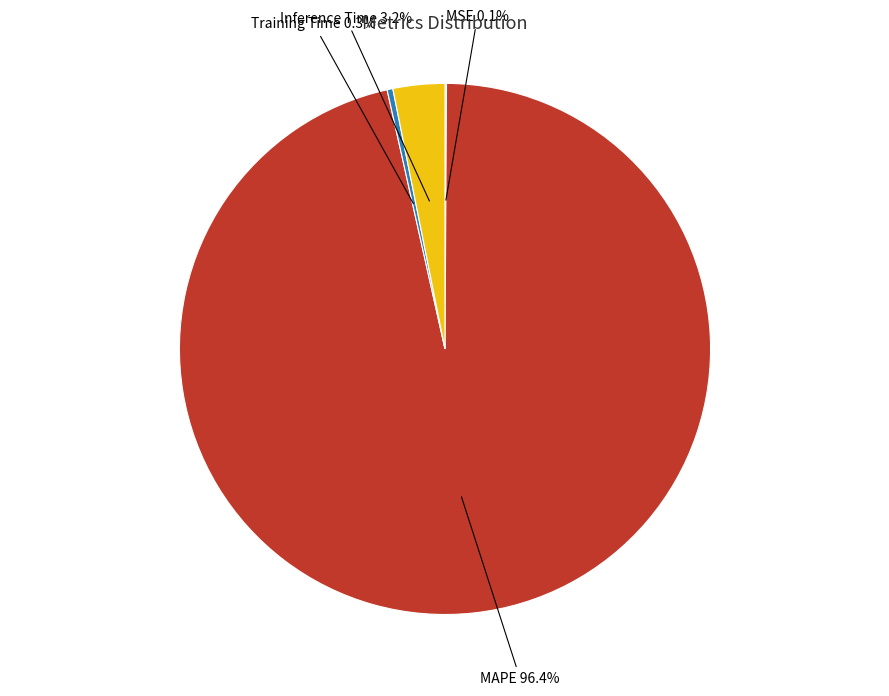

Is there any slice that represents more than half of the pie?

Yes